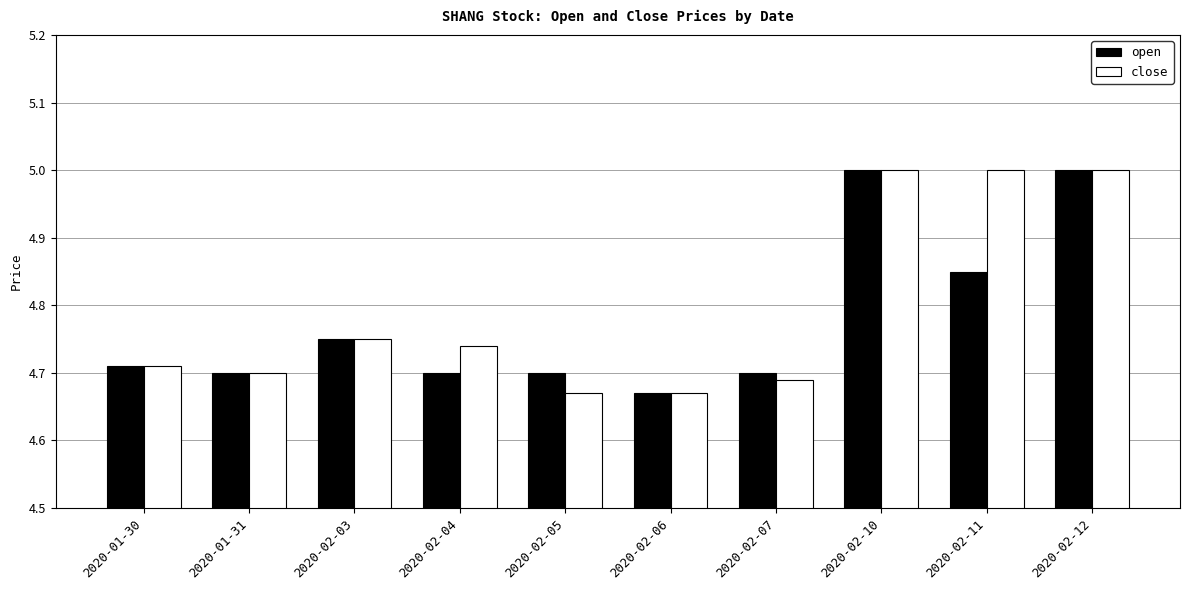

What is the maximum value for open?

5.0